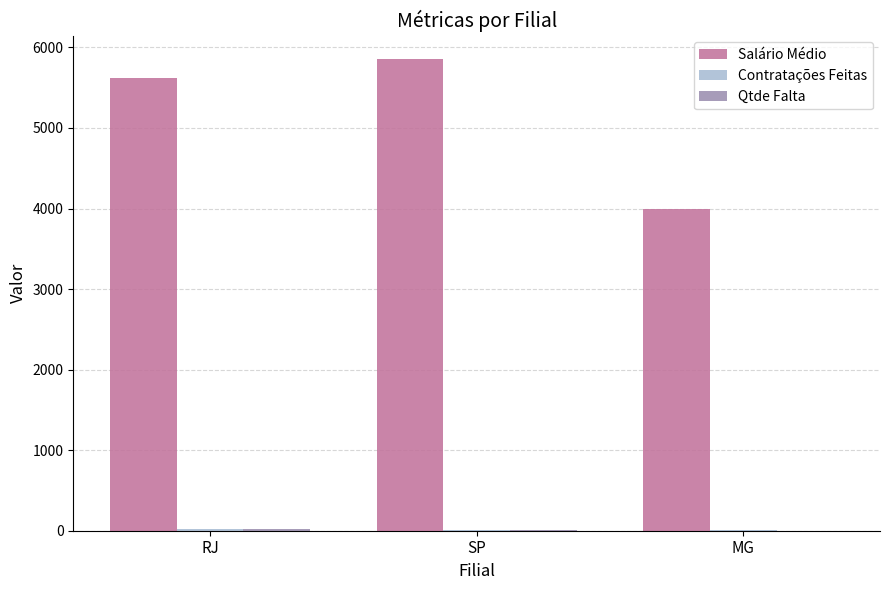

Between SP and MG, which series saw the biggest shift?

Salário Médio